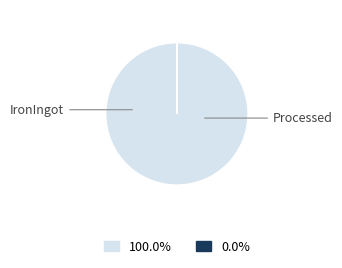

Is there any slice that represents more than half of the pie?

Yes